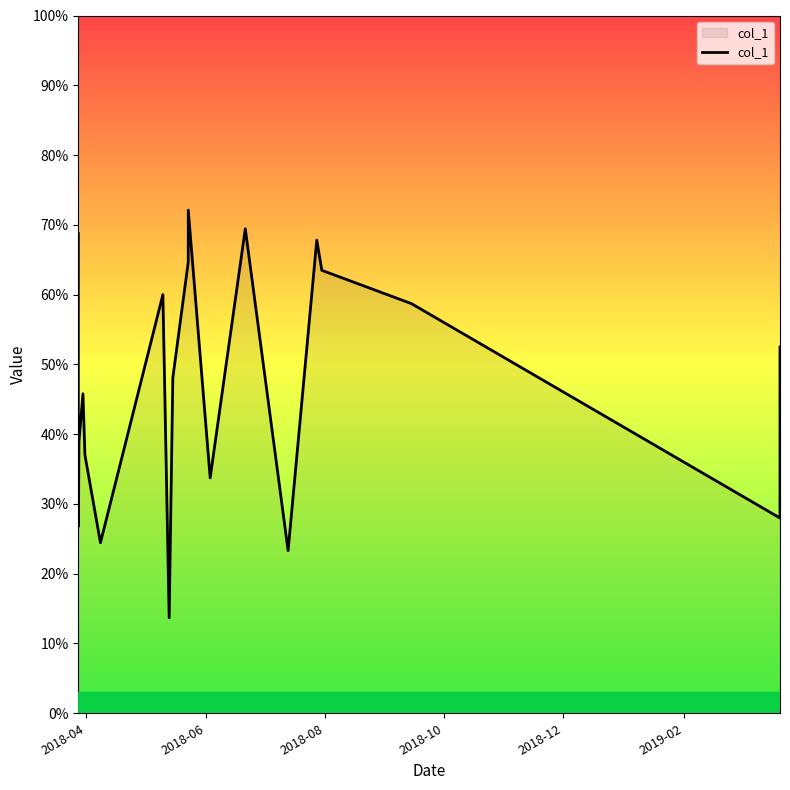

What is the maximum value shown in the chart?

72.1